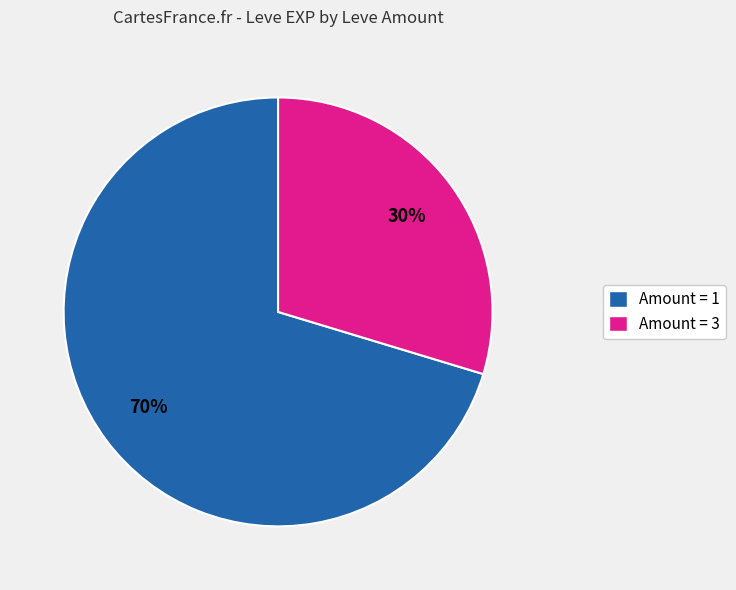

Does Amount = 1 account for over 50% of the chart?

Yes